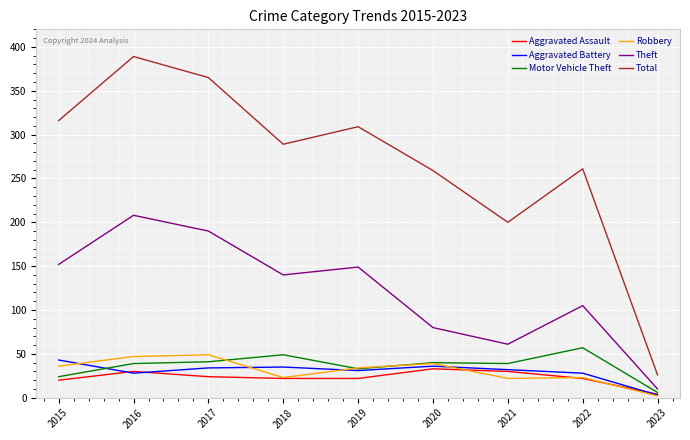

What is the difference between the highest and lowest values at 2018?

267